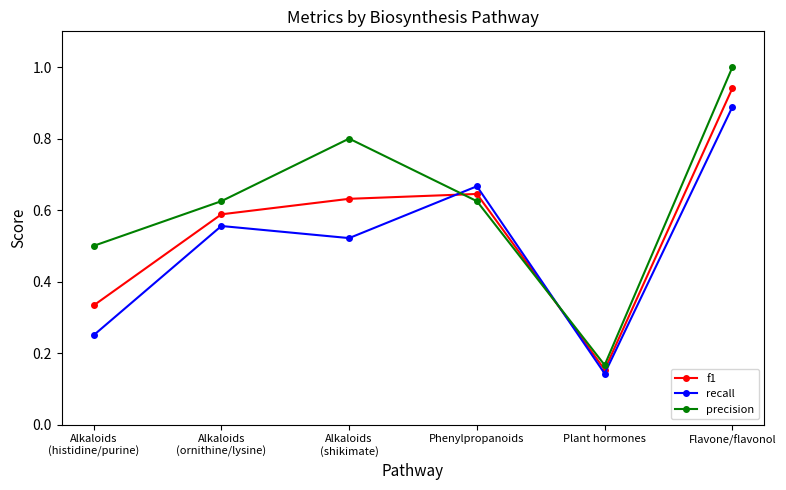

Which series has the largest range (max minus min)?

precision